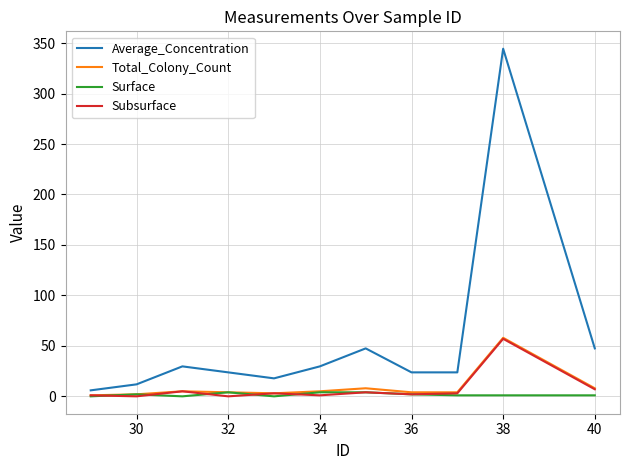

What is the maximum value for Average_Concentration?

344.4